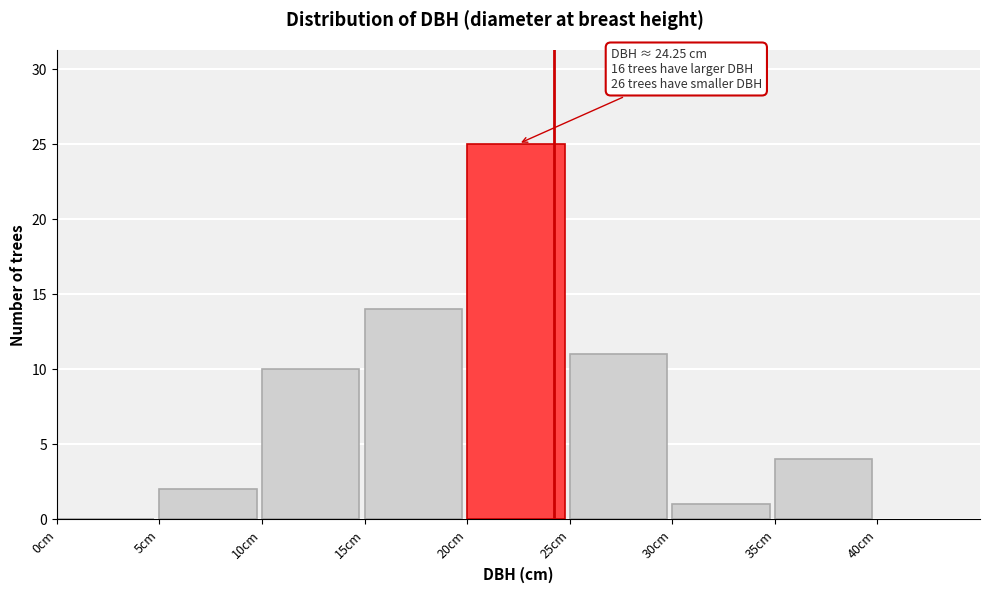

Which range on the x-axis has the tallest bar?

20 to 25